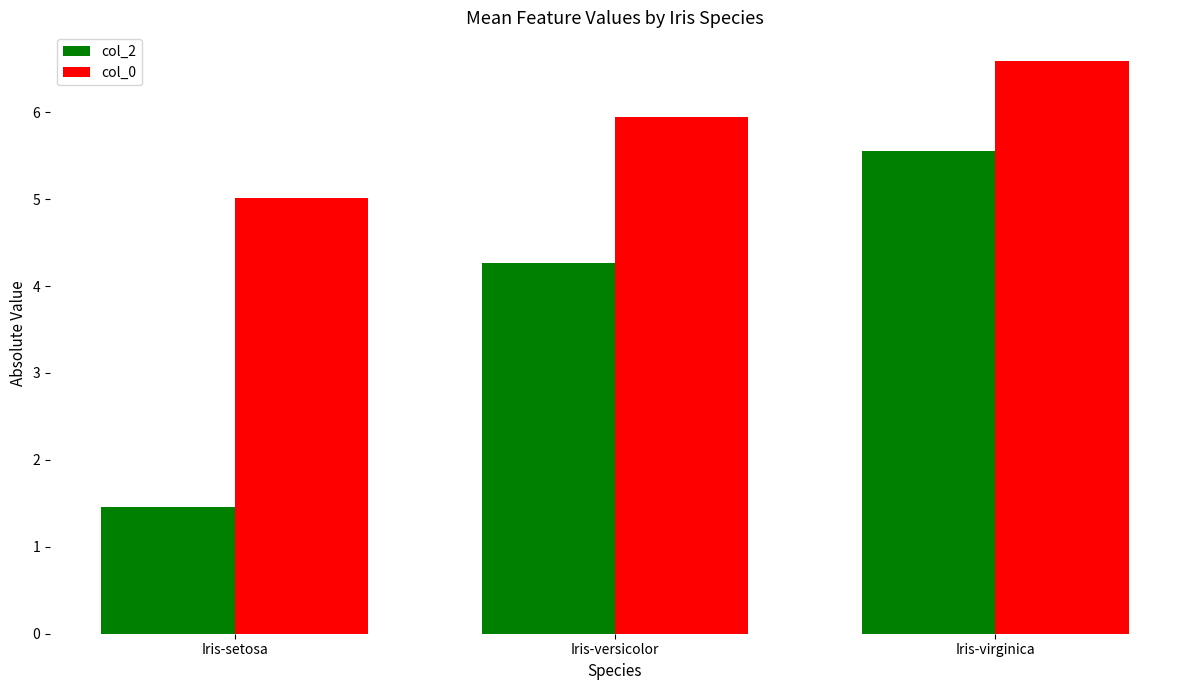

What is the difference between the col_2 values at Iris-virginica and Iris-versicolor?

1.3